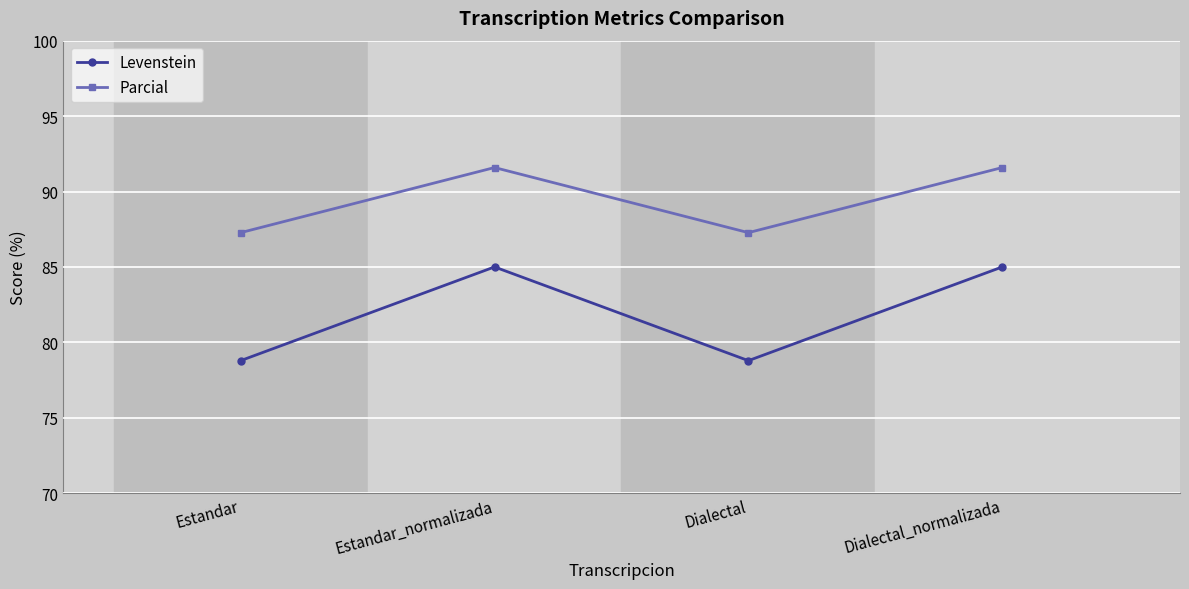

Which series changed the most between Dialectal and Dialectal_normalizada?

Levenstein